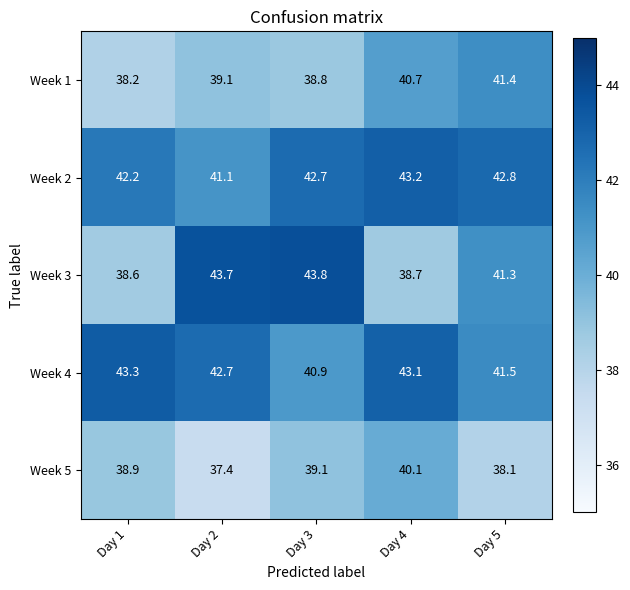

Rank the categories by Week 3 value from lowest to highest.

Day 1, Day 4, Day 5, Day 2, Day 3